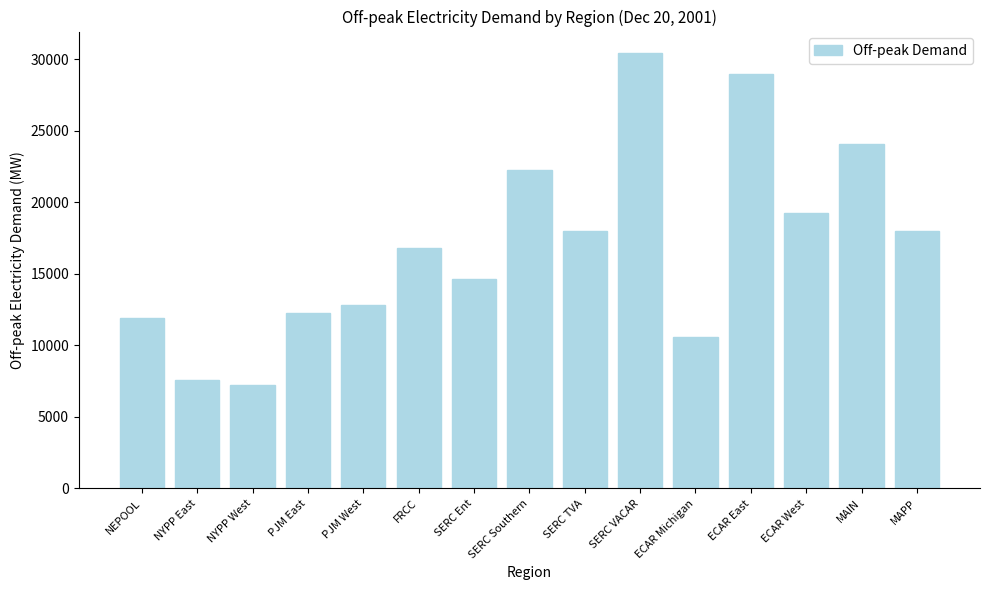

Between PJM East and SERC Ent, which is larger?

SERC Ent